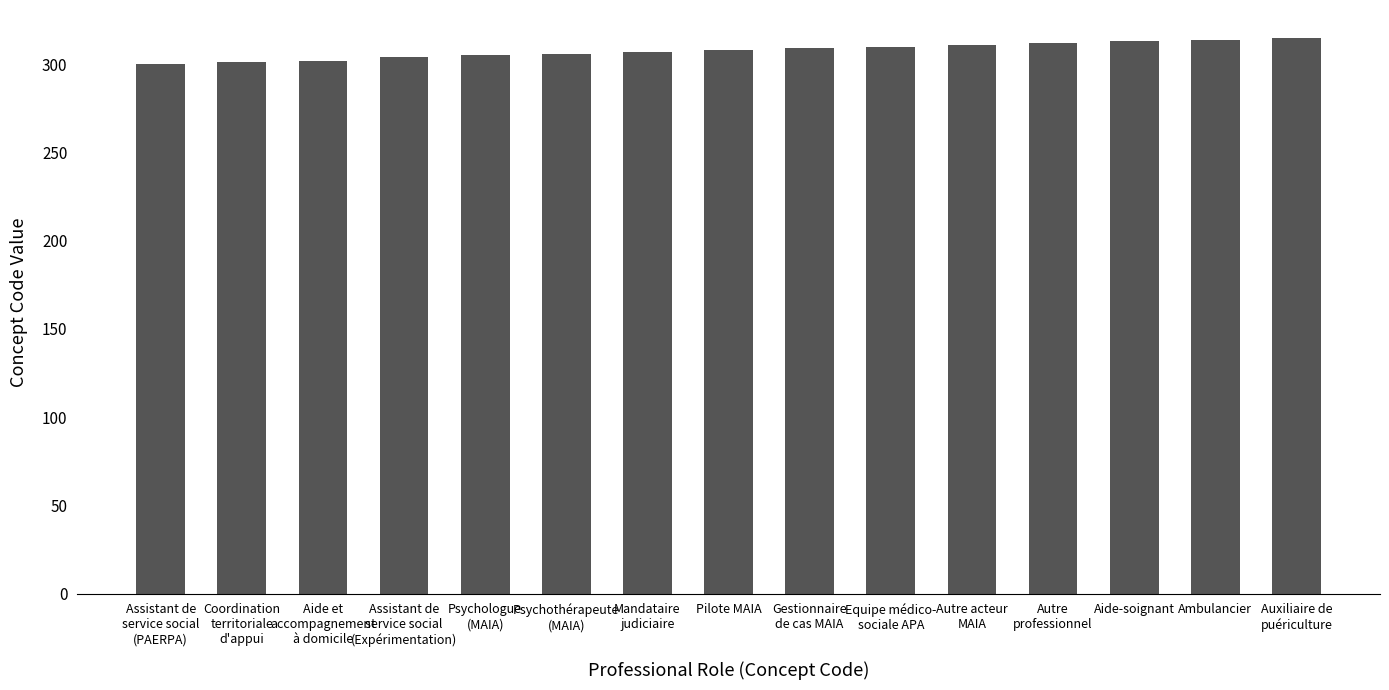

Read the value at Aide-soignant, to the nearest 5.

315